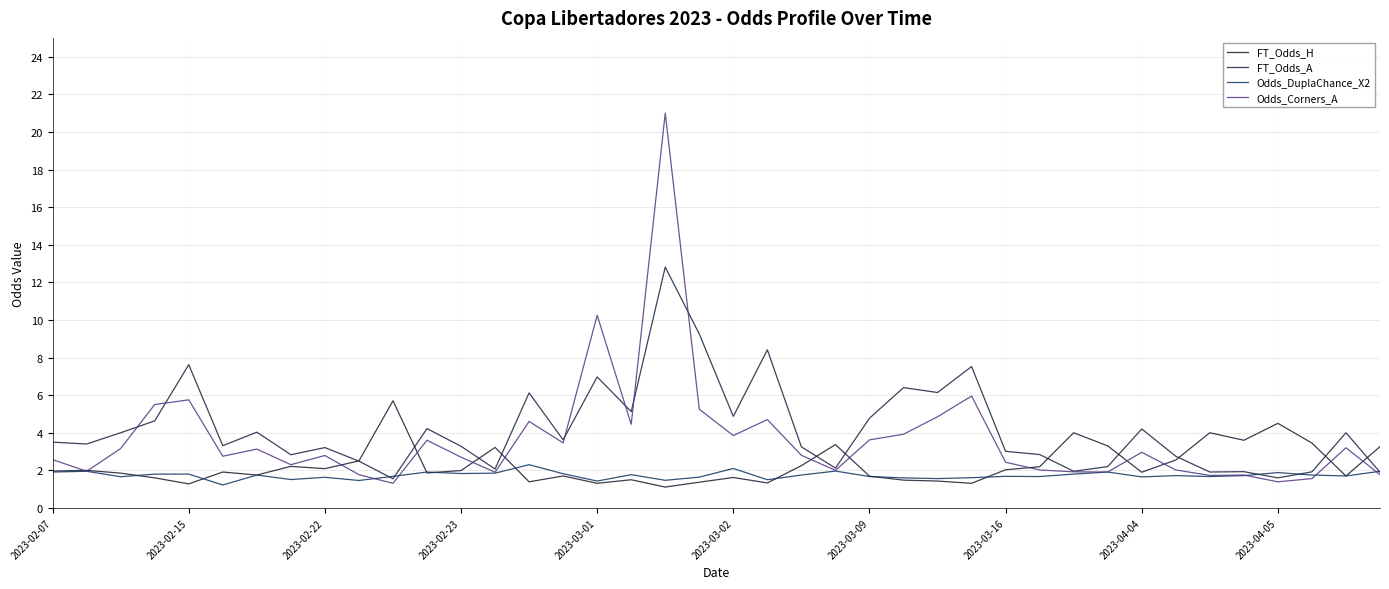

True or false: Odds_Corners_A and Odds_DuplaChance_X2 cross at least once.

True